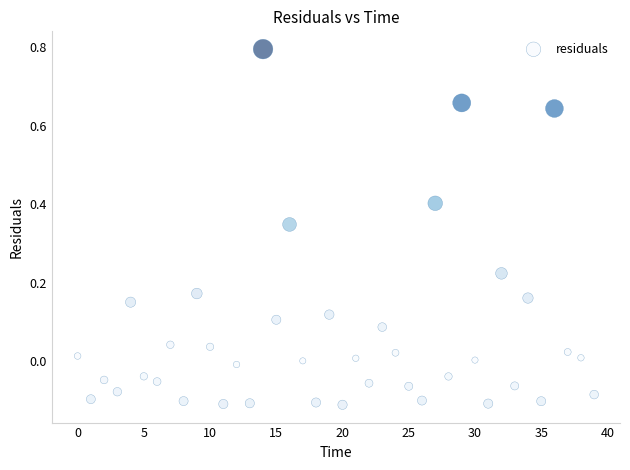

What is the range of Y values (max minus min)?

0.9